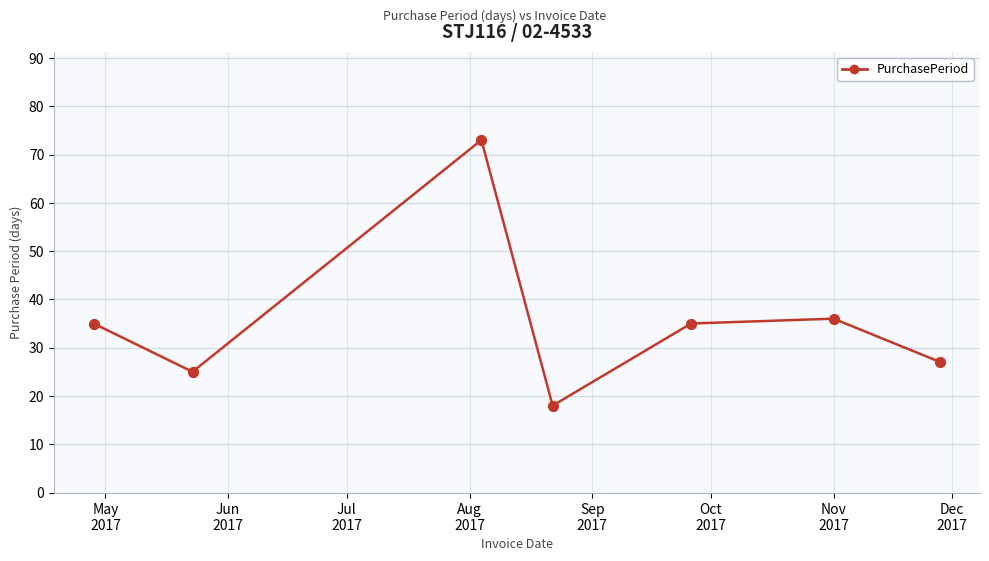

What is the greatest value displayed?

73